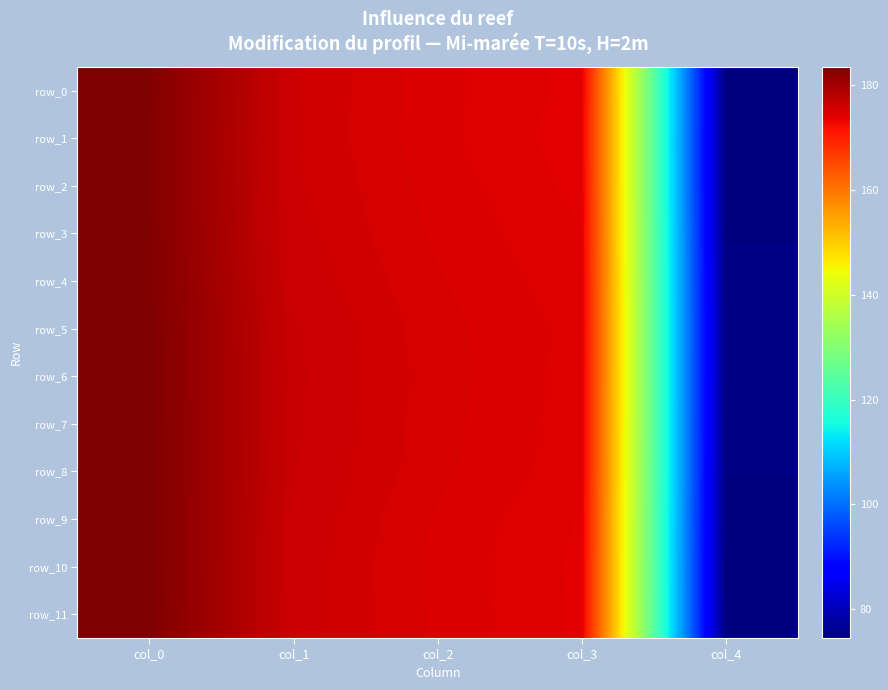

What is the minimum value shown in the chart?

74.5